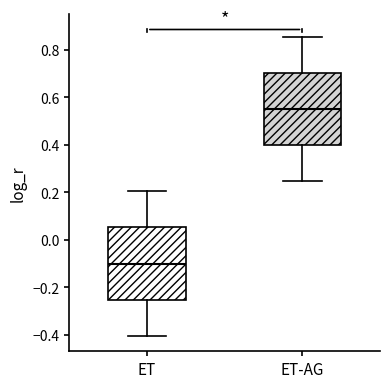

Which box has the lowest median line?

ET